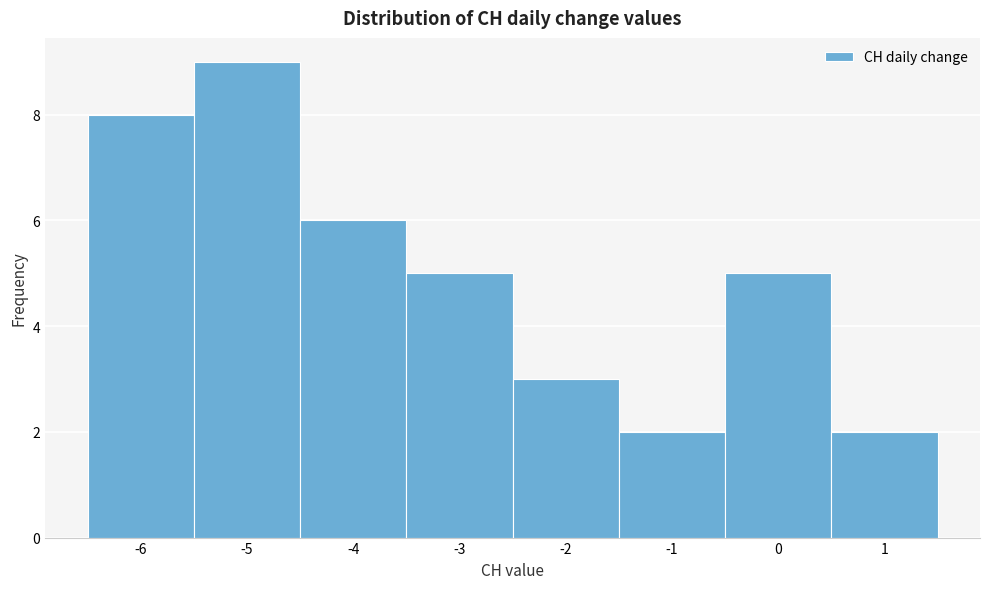

Reading left to right, transcribe this chart: for each bar, give the range it covers on the x-axis and its height. The values are not printed on the chart, so give them approximately, as read against the axis.

-6.5 to -5.5: 8
-5.5 to -4.5: 9
-4.5 to -3.5: 6
-3.5 to -2.5: 5
-2.5 to -1.5: 3
-1.5 to -0.5: 2
-0.5 to 0.5: 5
0.5 to 1.5: 2